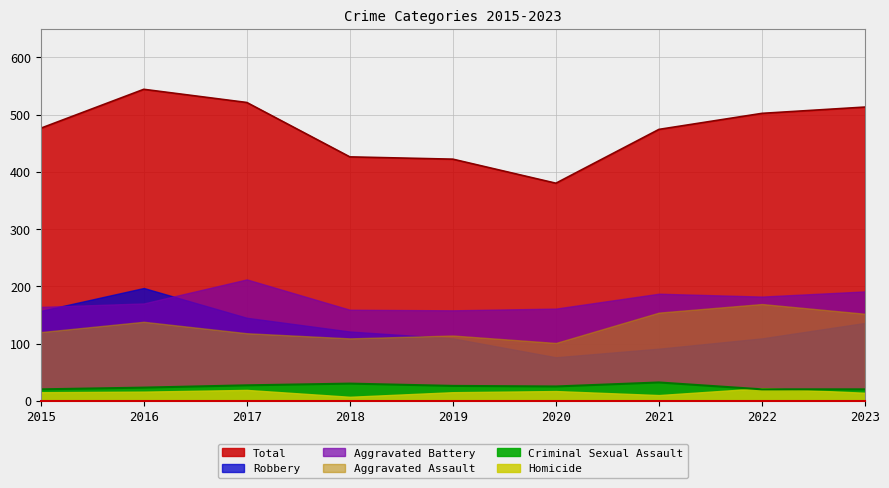

How many distinct data groups are displayed?

6